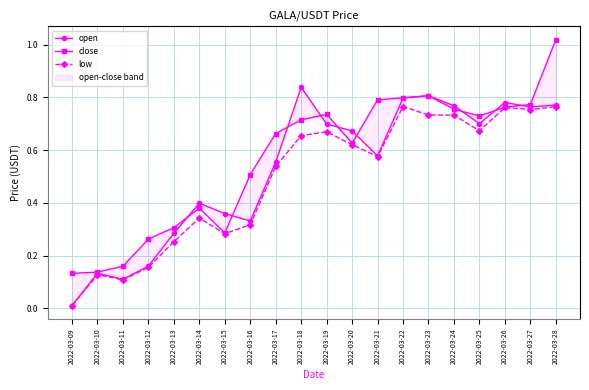

The value of close at 2022-03-10 is 0.0. True or false?

False